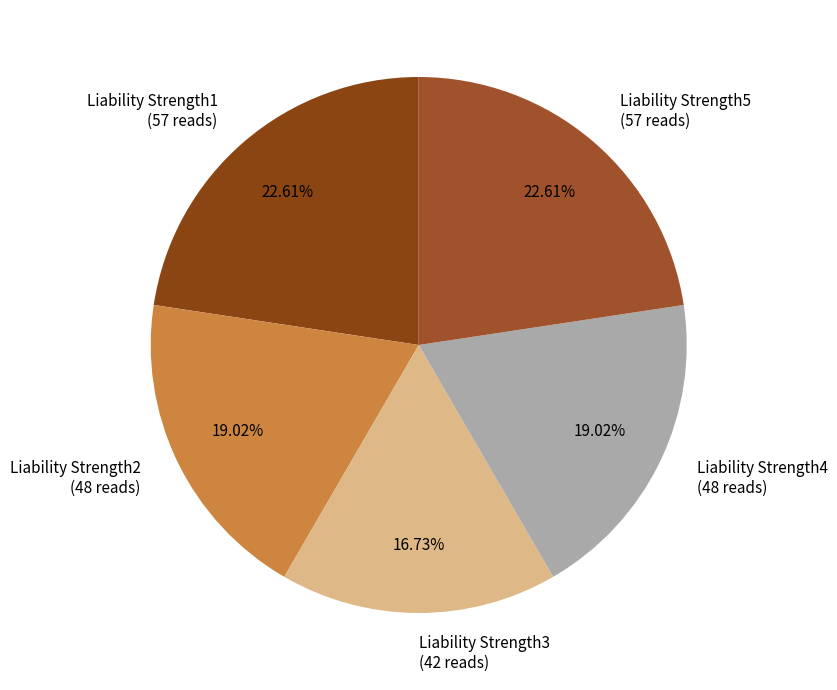

How many segments does this pie chart have?

5